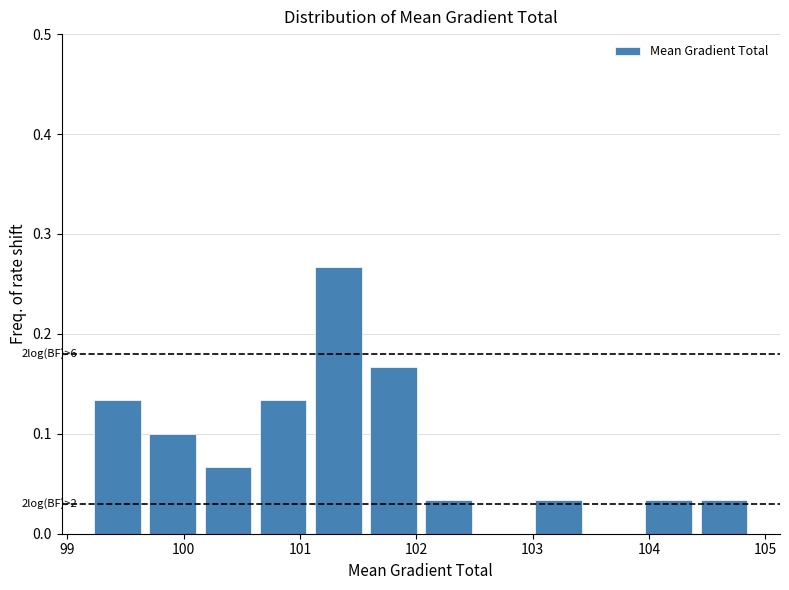

Which range on the x-axis has the tallest bar?

101.1 to 101.6